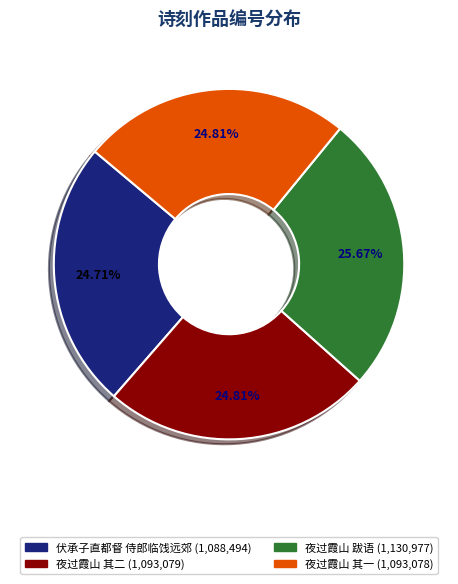

Does any single category account for the majority?

No